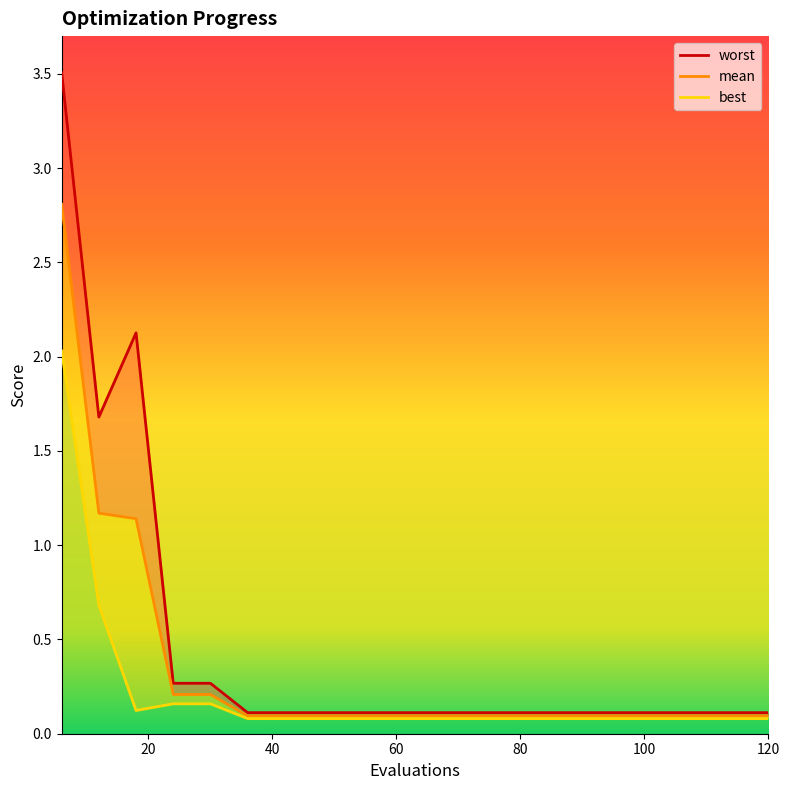

Reading left to right, what are all the values shown in this chart?

mean: 2.8	1.2	1.1	0.2	0.2	0.1	0.1	0.1	0.1	0.1	0.1	0.1	0.1	0.1	0.1	0.1	0.1	0.1	0.1	0.1
best: 2.0	0.7	0.1	0.2	0.2	0.1	0.1	0.1	0.1	0.1	0.1	0.1	0.1	0.1	0.1	0.1	0.1	0.1	0.1	0.1
worst: 3.5	1.7	2.1	0.3	0.3	0.1	0.1	0.1	0.1	0.1	0.1	0.1	0.1	0.1	0.1	0.1	0.1	0.1	0.1	0.1